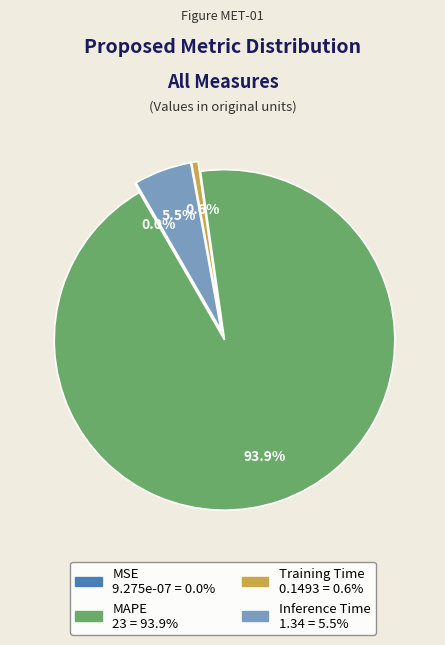

To the nearest percent, what is the difference between the largest and smallest slice percentages?

94%